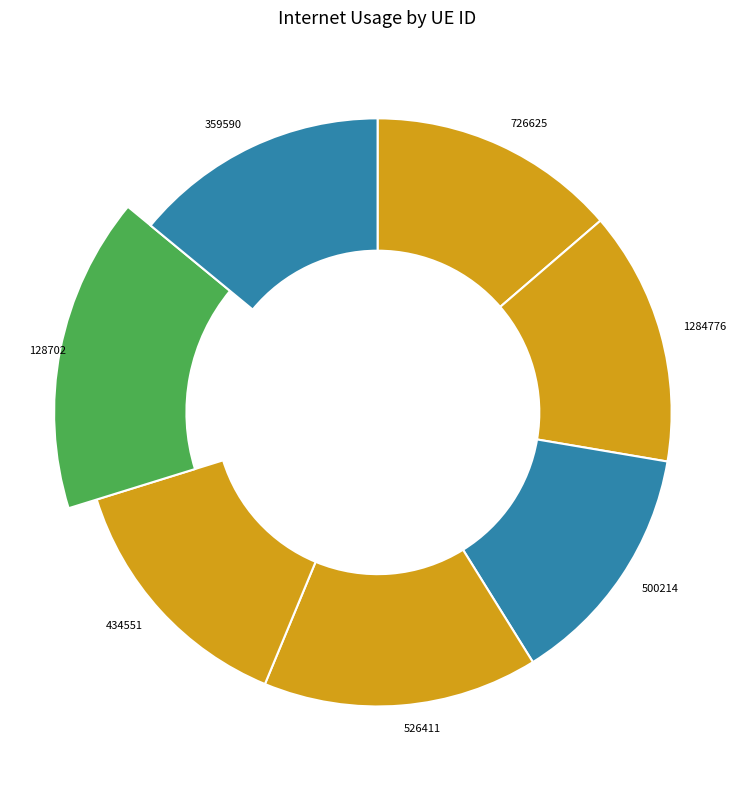

Which slice is the largest?

128702